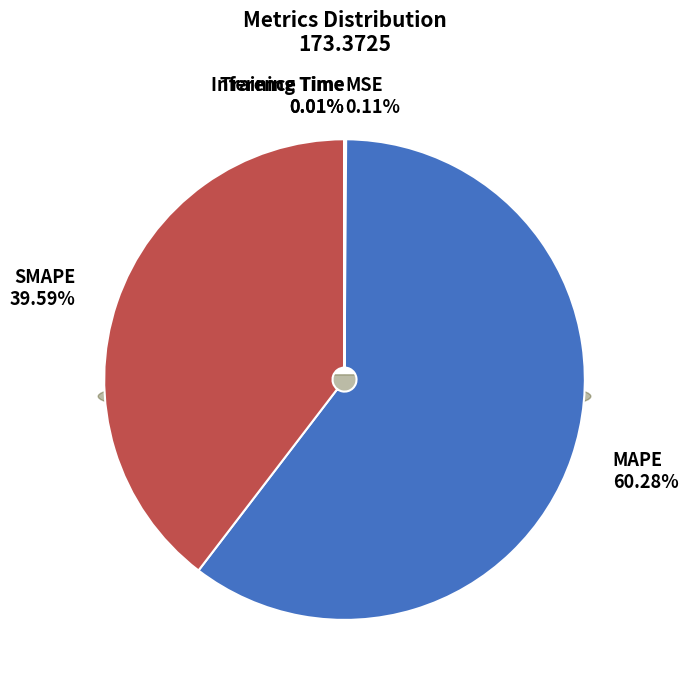

How much of the chart is everything except MSE?

99.9%